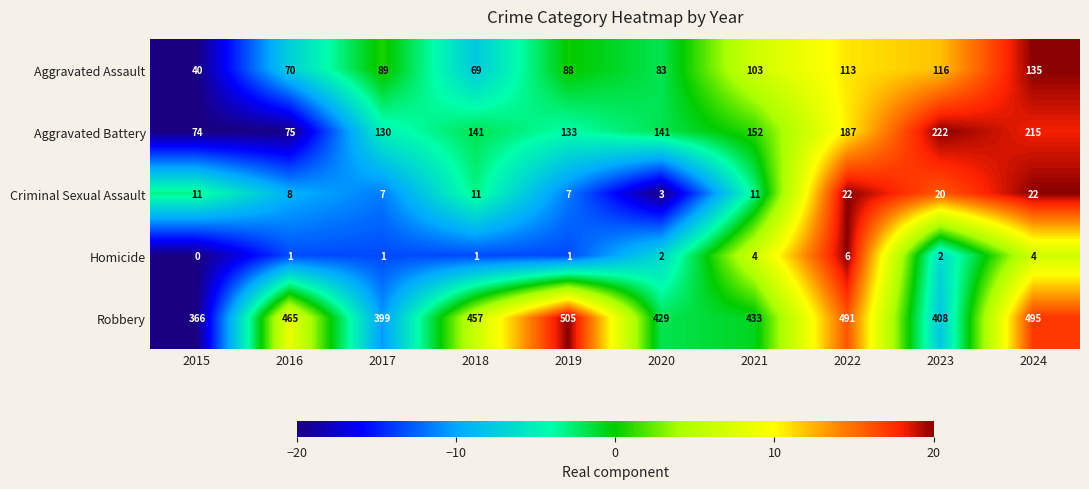

How many distinct data groups are displayed?

5